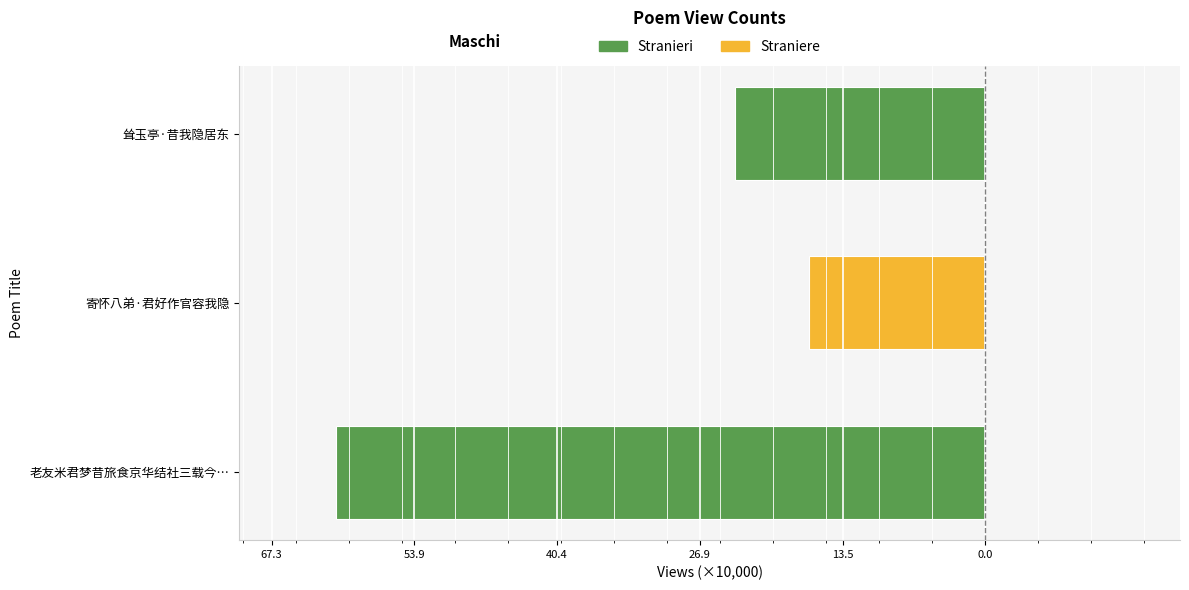

Does the chart contain any negative values?

Yes